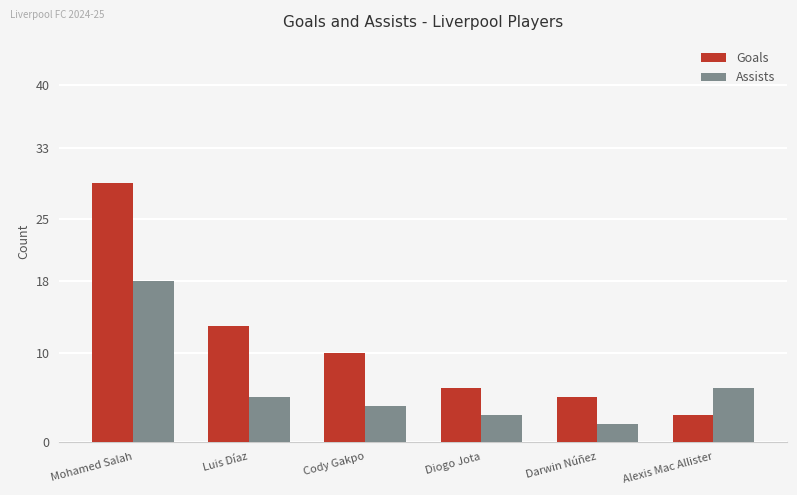

How many bars are there in each group?

2